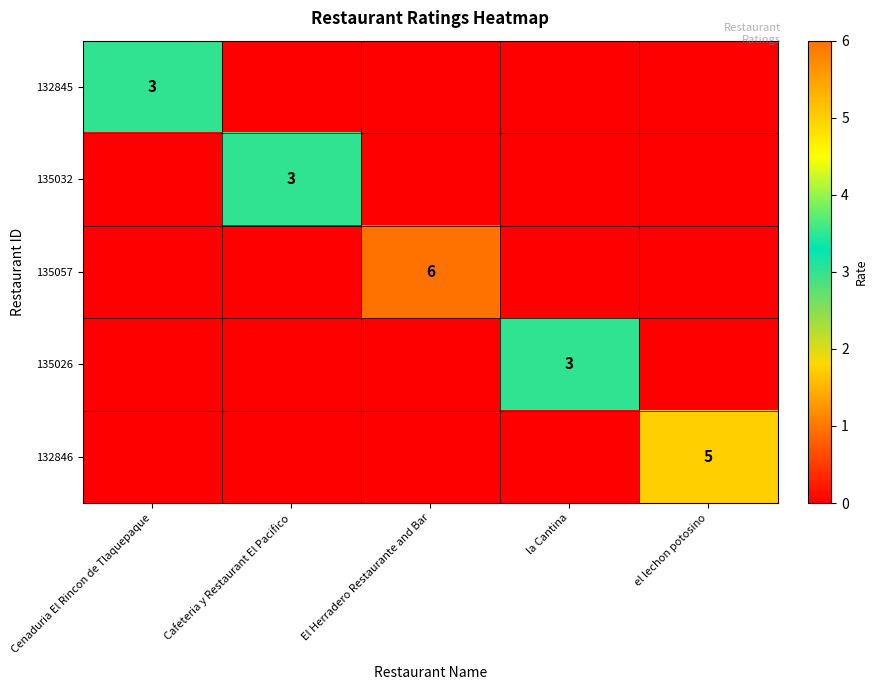

The value of 135057 at El Herradero Restaurante and Bar is 8. True or false?

False